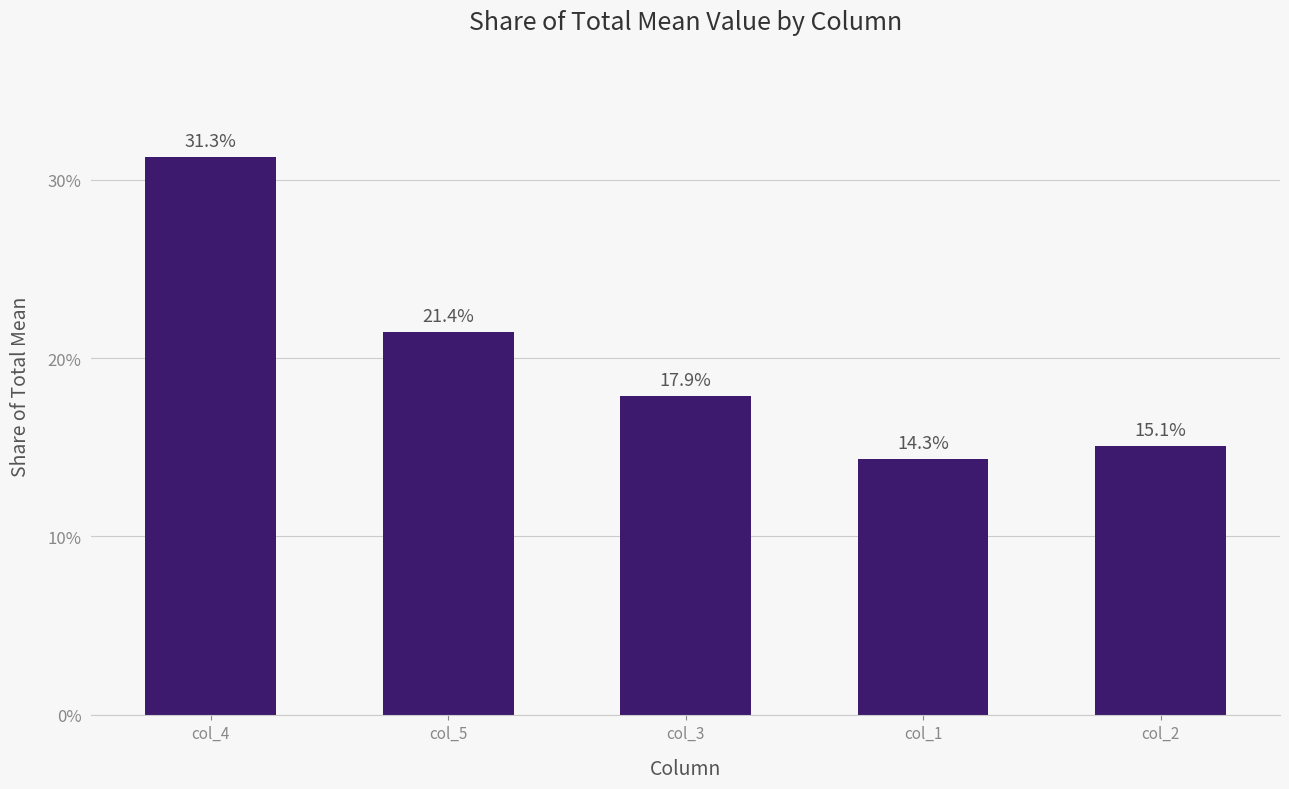

The chart shows a value of 0.1 at col_3. True or false?

False